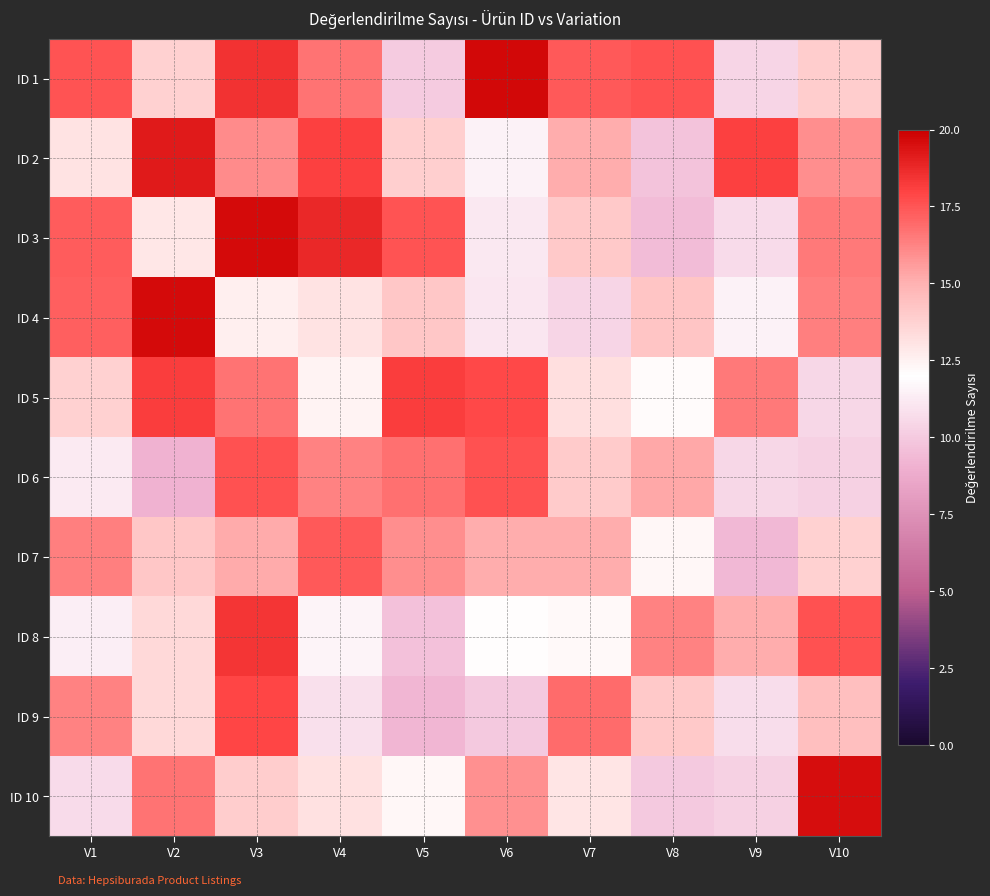

Which series has the widest spread of values?

ID 3